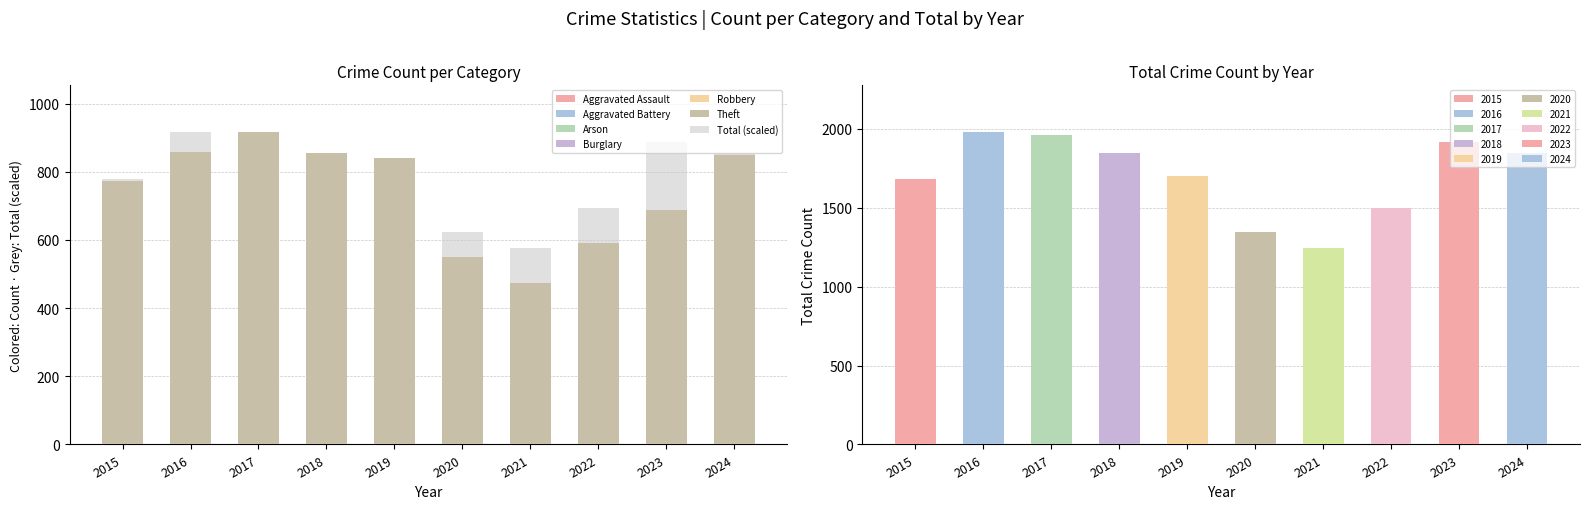

At which label does Theft reach its minimum?

2021